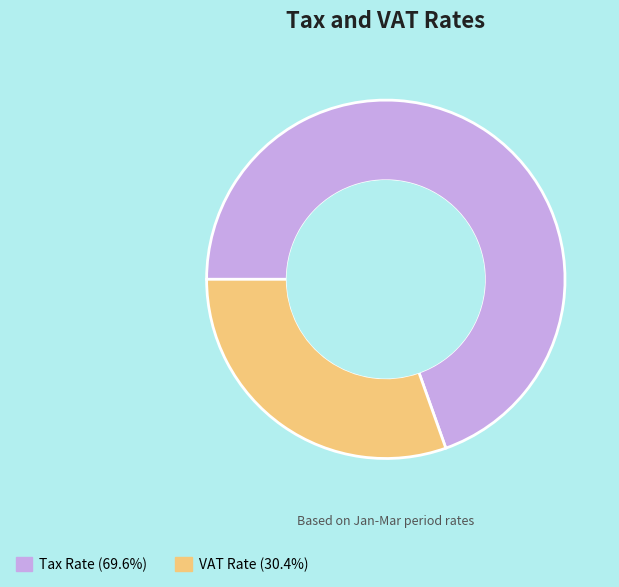

The Tax Rate slice represents 58% of the pie. True or false?

False